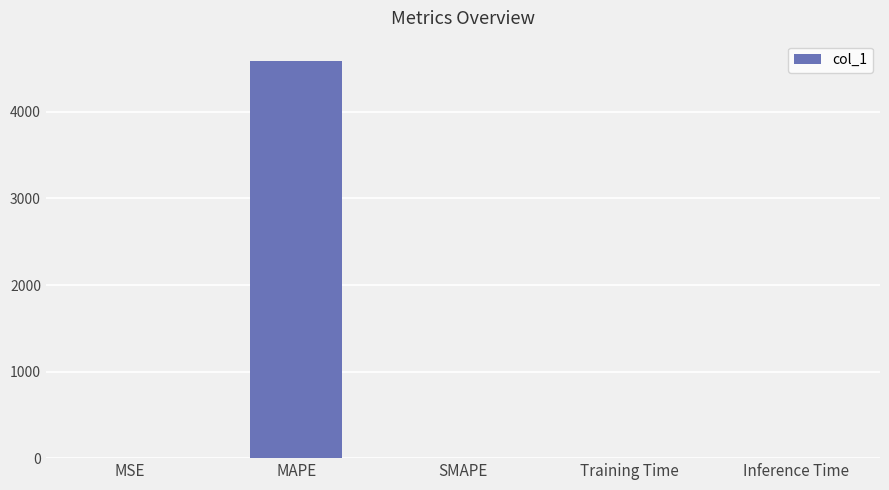

Which category has the highest value across all series?

MAPE